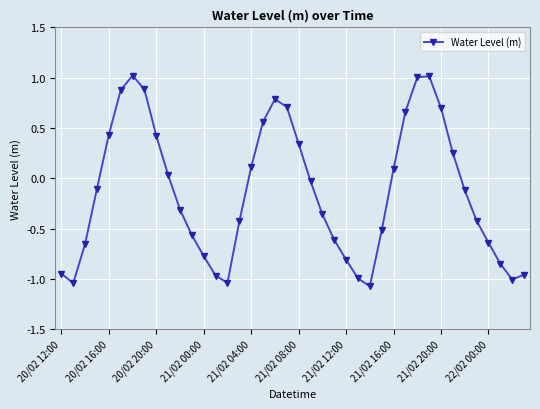

True or false: there are more than 2 points higher than both neighbors.

True